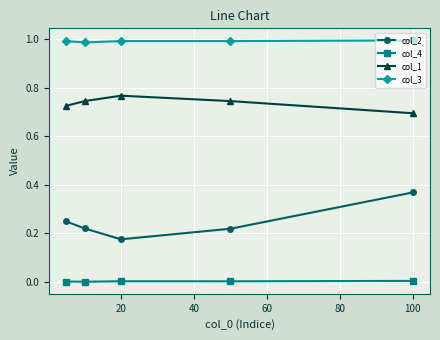

Which series has the largest total across all categories?

col_3